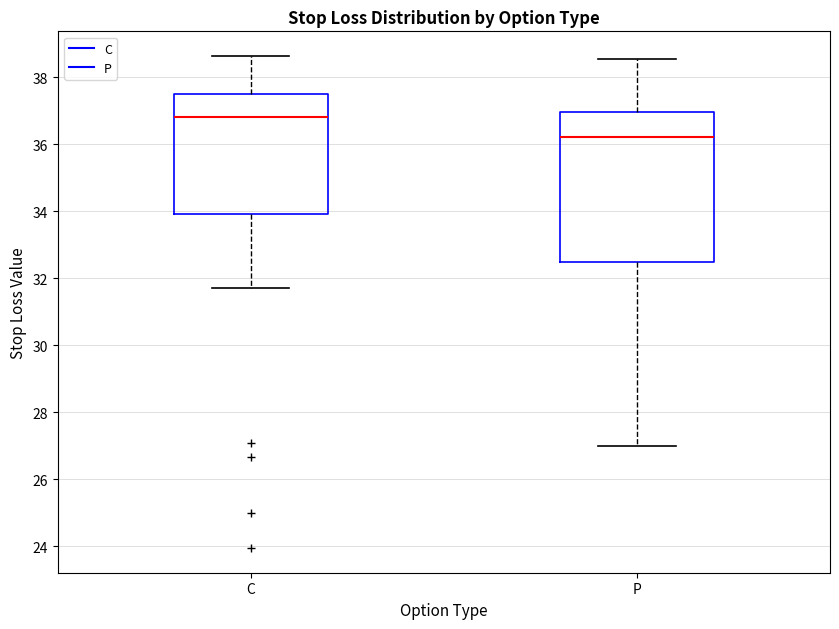

Reading left to right, transcribe this box plot: for each box, give where its median line is, the range the box spans, and where its two whiskers end, as read against the y-axis. The values are not printed on the chart, so give them approximately, as read against the axis.

C: median 36.8, box 34.0 to 37.6, whiskers 31.8 to 38.6
P: median 36.2, box 32.4 to 37.0, whiskers 27.0 to 38.6